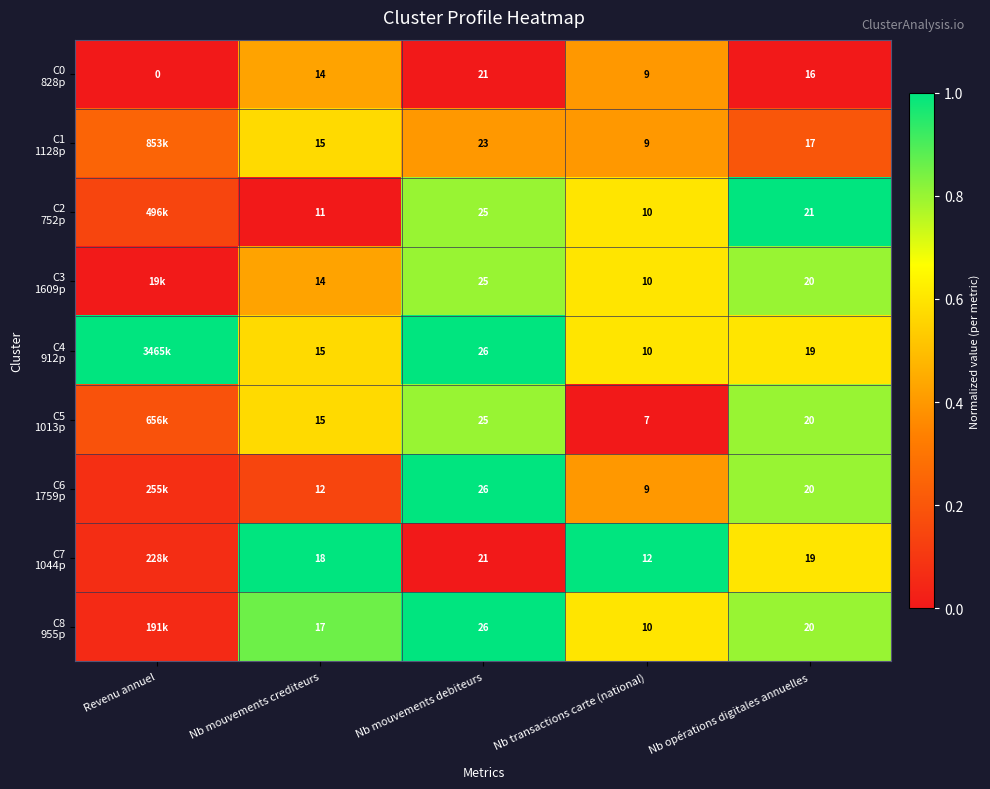

What value does the C5 1013p series have at Nb opérations digitales annuelles?

0.8